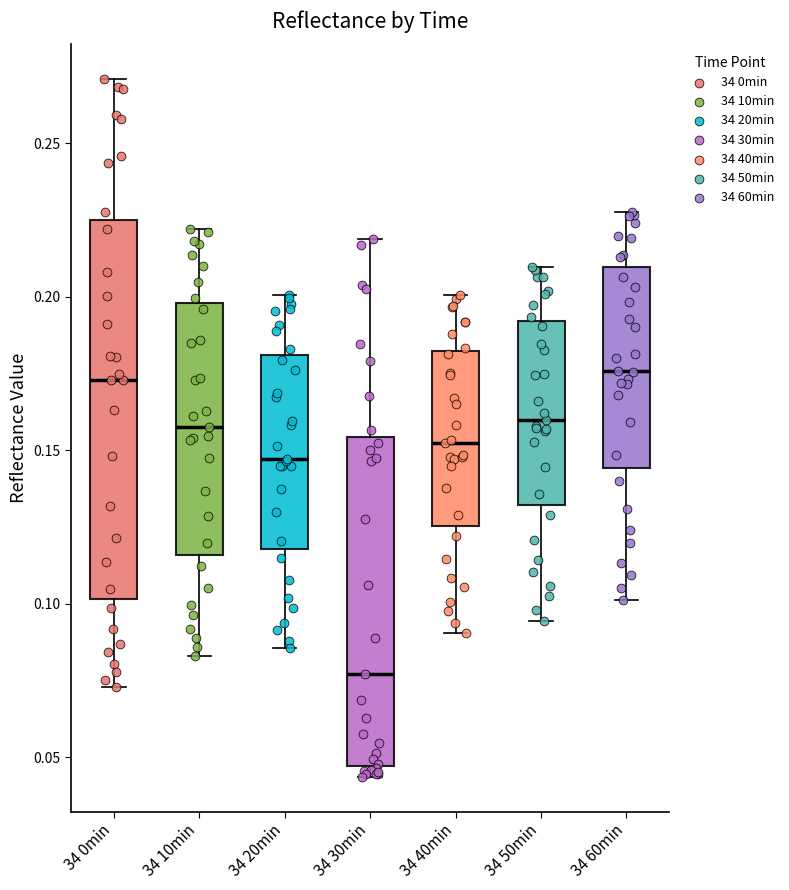

Reading left to right, read every box against the y-axis: the position of its median line, the range the box covers, and the ends of its whiskers. The values are not printed on the chart, so give them approximately, as read against the axis.

34 0min: median 0.175, box 0.100 to 0.225, whiskers 0.075 to 0.270
34 10min: median 0.155, box 0.115 to 0.200, whiskers 0.085 to 0.220
34 20min: median 0.145, box 0.120 to 0.180, whiskers 0.085 to 0.200
34 30min: median 0.075, box 0.045 to 0.155, whiskers 0.045 (just below the box's lower edge) to 0.220
34 40min: median 0.150, box 0.125 to 0.180, whiskers 0.090 to 0.200
34 50min: median 0.160, box 0.130 to 0.190, whiskers 0.095 to 0.210
34 60min: median 0.175, box 0.145 to 0.210, whiskers 0.100 to 0.230